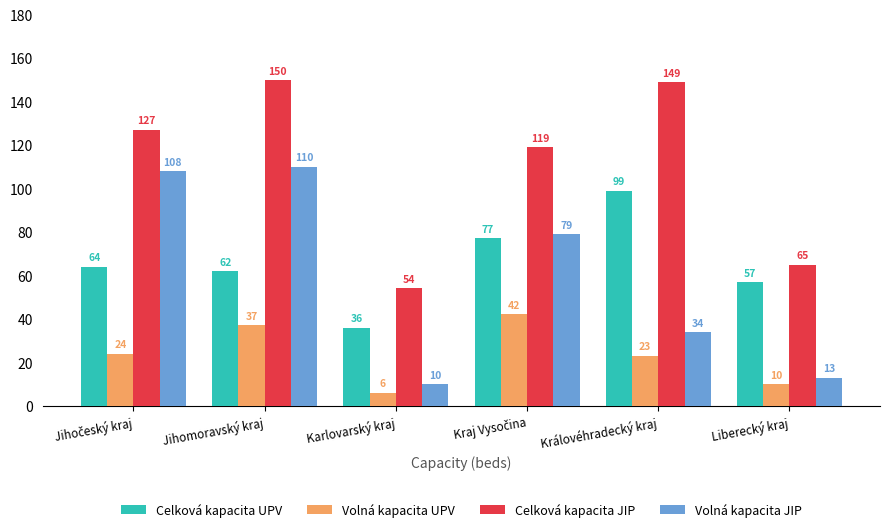

Which series has the largest total across all categories?

Celková kapacita JIP